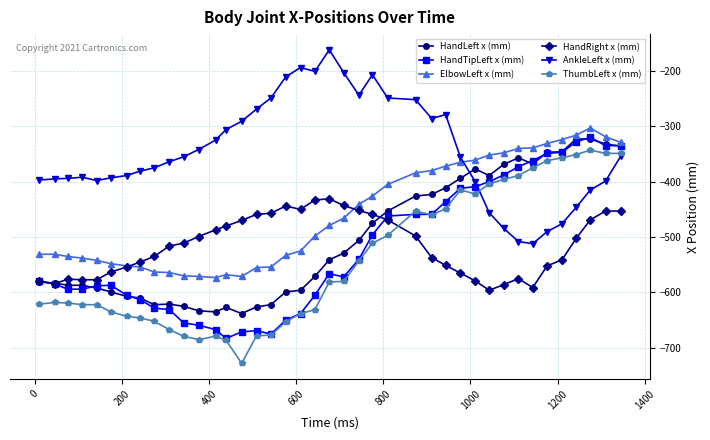

Which series ends up on top after the final intersection of AnkleLeft x (mm) and ElbowLeft x (mm)?

ElbowLeft x (mm)